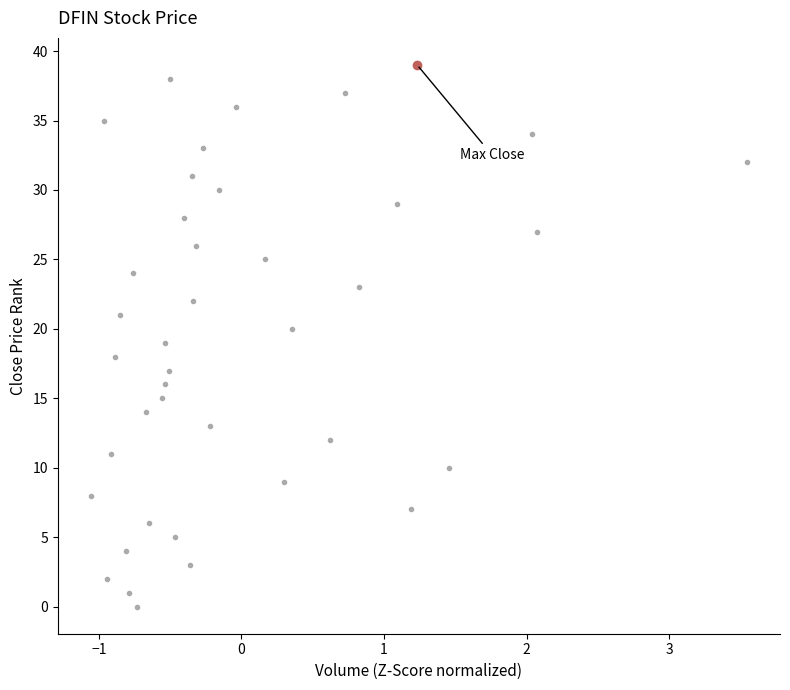

Count the number of values greater than 20.

19